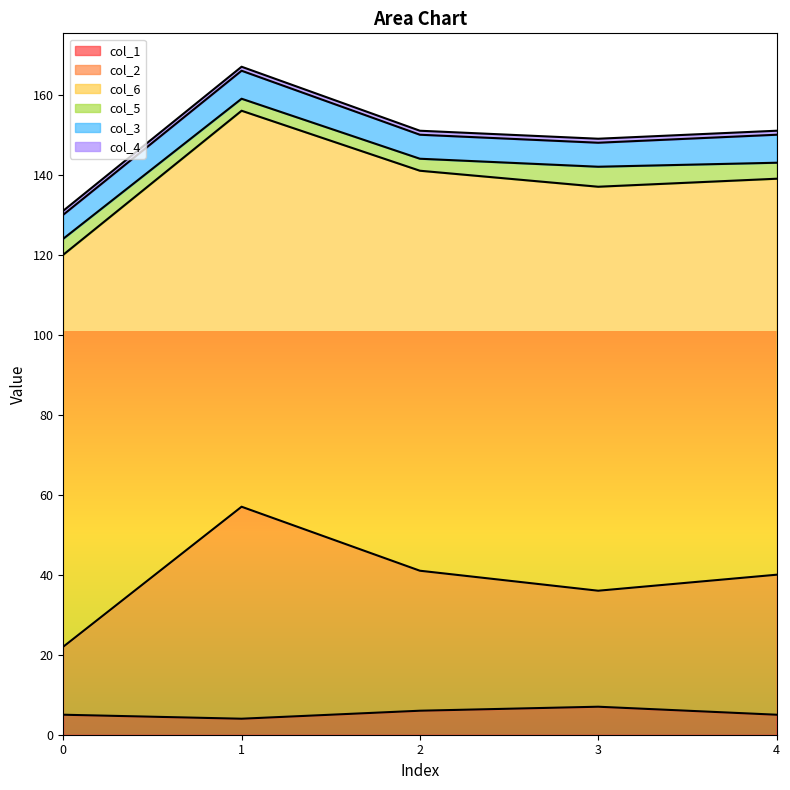

True or false: col_1 and col_4 cross at least once.

False